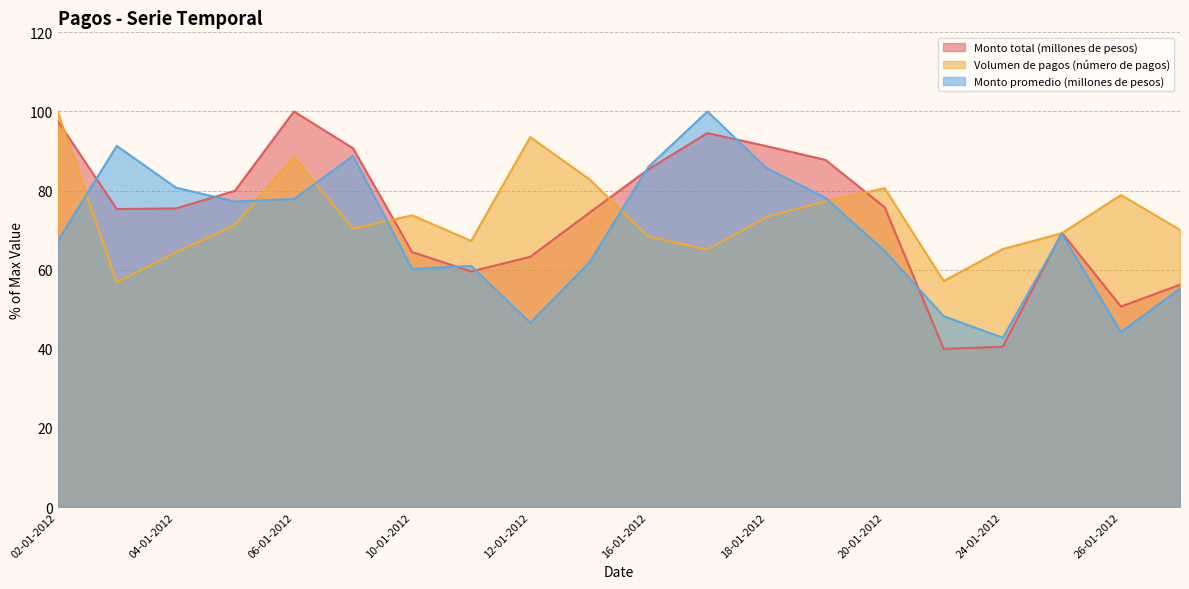

List the labels in order of Volumen de pagos (número de pagos) value, largest first.

02-01-2012, 12-01-2012, 06-01-2012, 13-01-2012, 20-01-2012, 26-01-2012, 19-01-2012, 10-01-2012, 18-01-2012, 05-01-2012, 09-01-2012, 27-01-2012, 25-01-2012, 16-01-2012, 11-01-2012, 24-01-2012, 17-01-2012, 04-01-2012, 23-01-2012, 03-01-2012